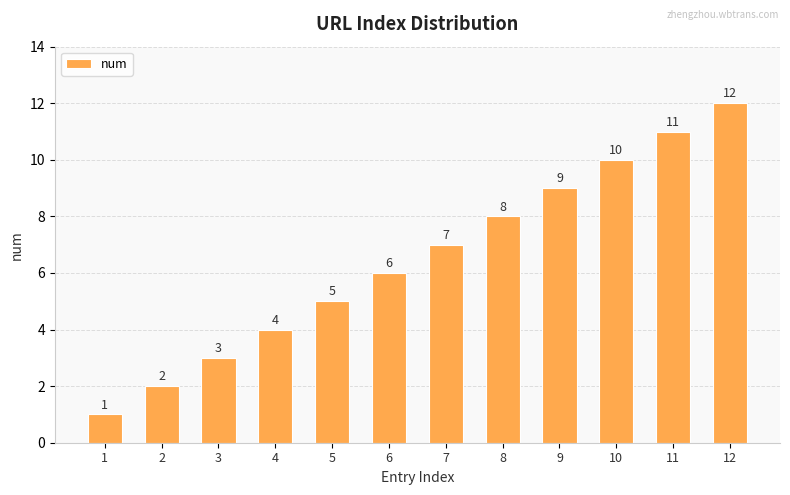

What is the ratio of the value at 12 to the value at 1?

12.0